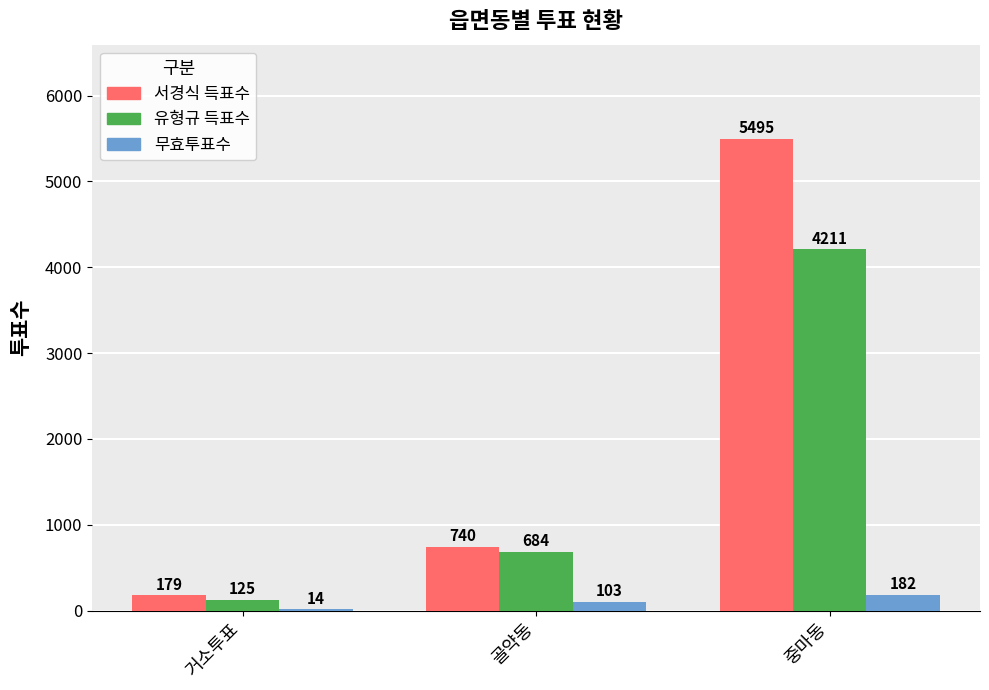

Is the value of 서경식 득표수 at 중마동 greater than the value of 유형규 득표수 at 중마동?

Yes